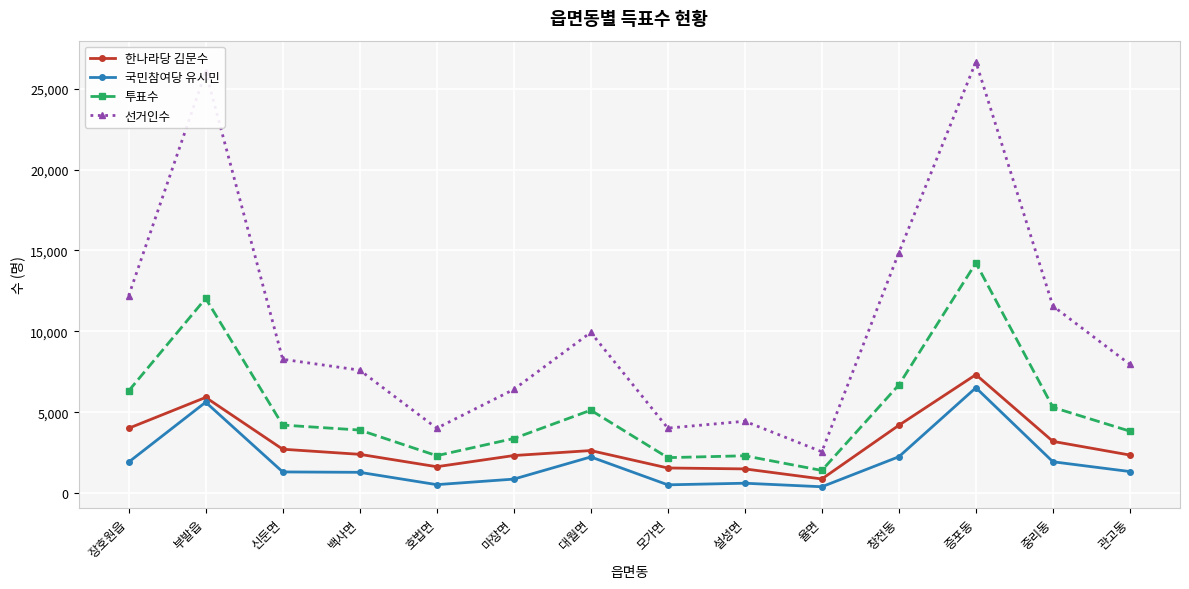

Count the number of categories in the chart.

14